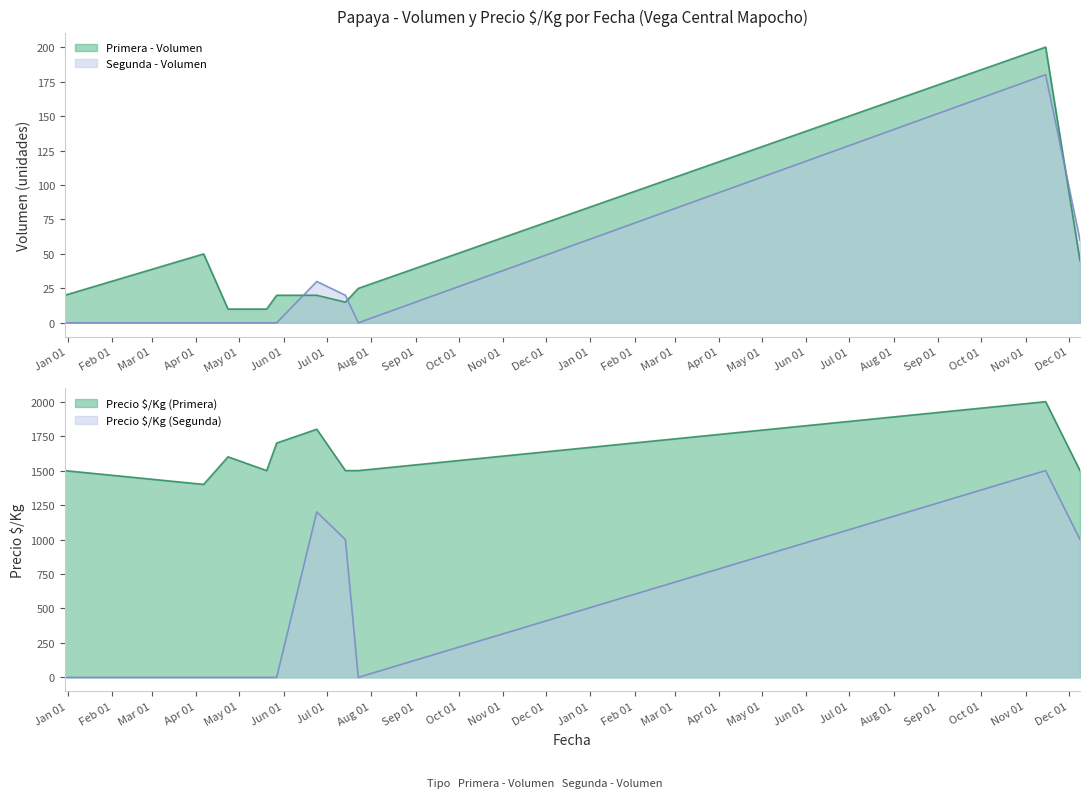

Rank the series at 2021-05-20 from highest to lowest value.

Precio $/Kg (Primera), Primera - Volumen, Segunda - Volumen, Precio $/Kg (Segunda)